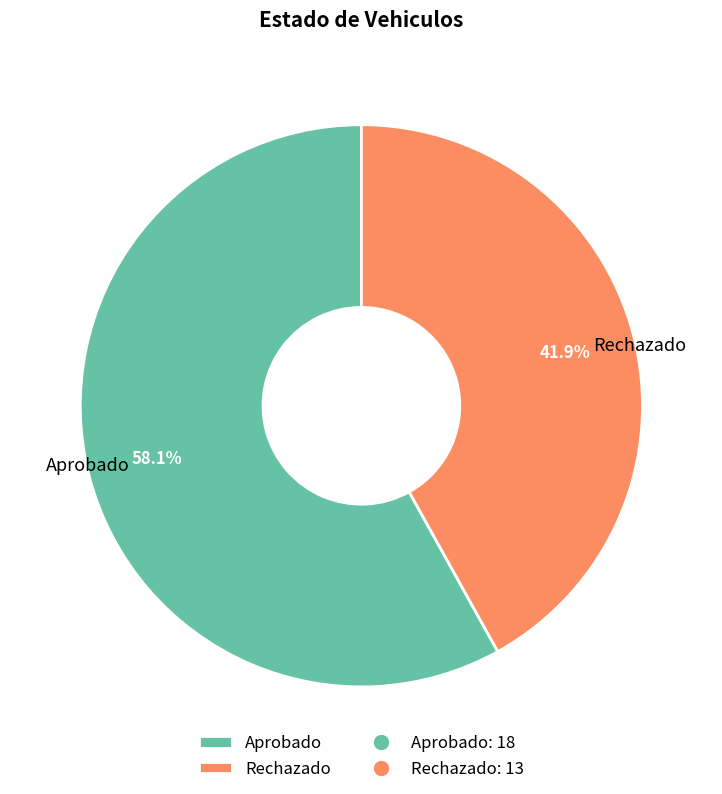

To the nearest percent, what is the combined percentage of Rechazado and Aprobado?

100%